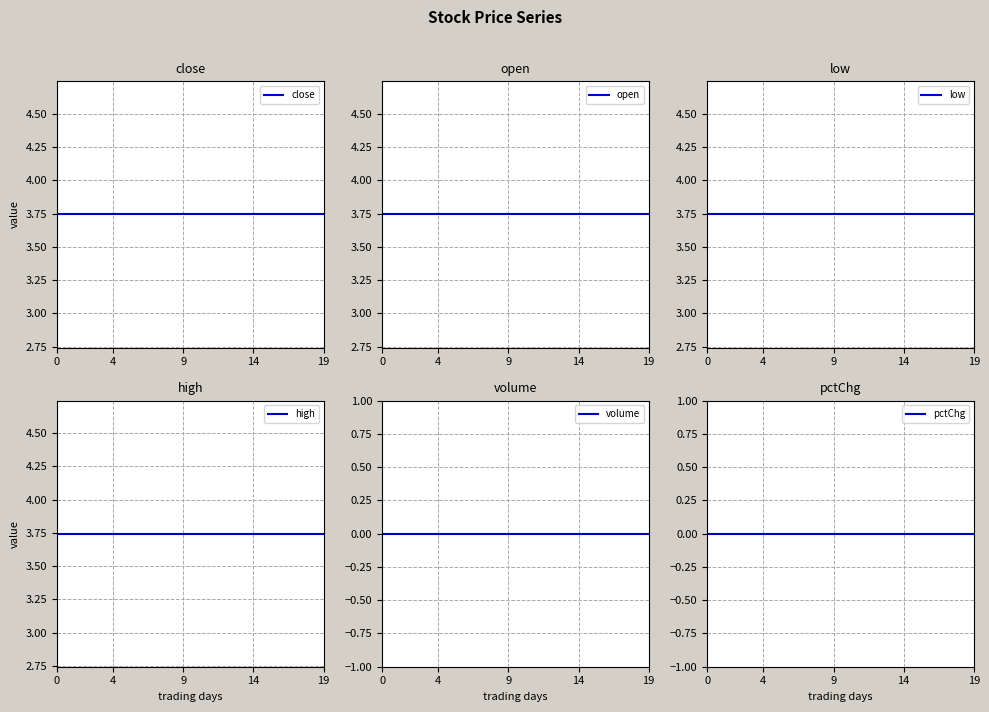

Which series changed the most between 4 and 9?

close